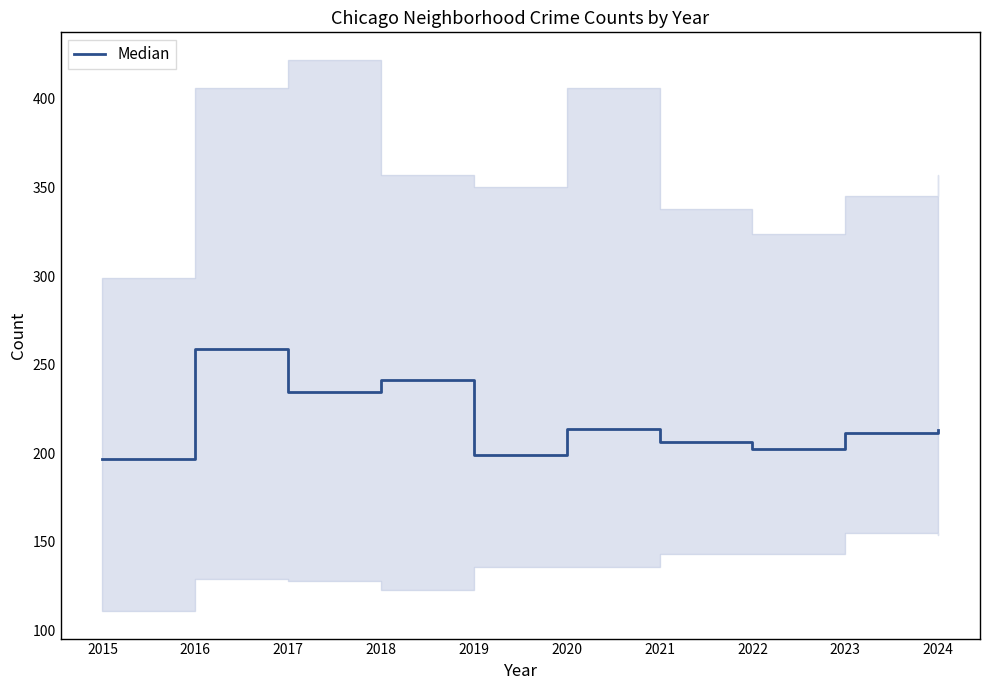

Is it true that the value at 2015 is 197.0?

True